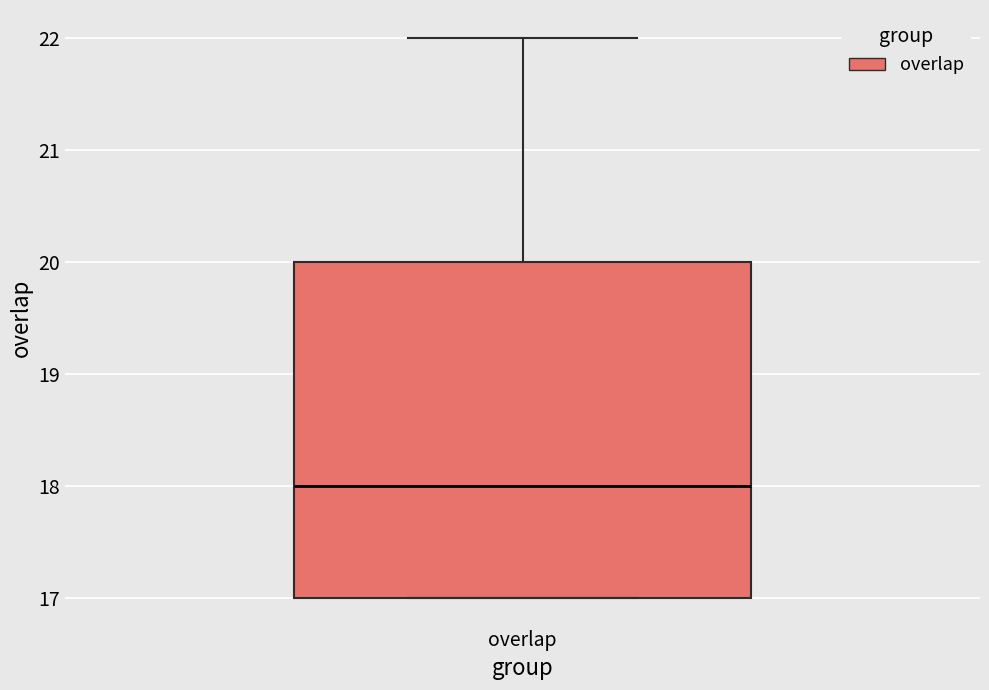

Read this box plot against the y-axis: the position of the median line, the range covered by the box, and the ends of both whiskers. The values are not printed on the chart, so give them approximately, as read against the axis.

median 18, box 17 to 20, whiskers 17 to 22